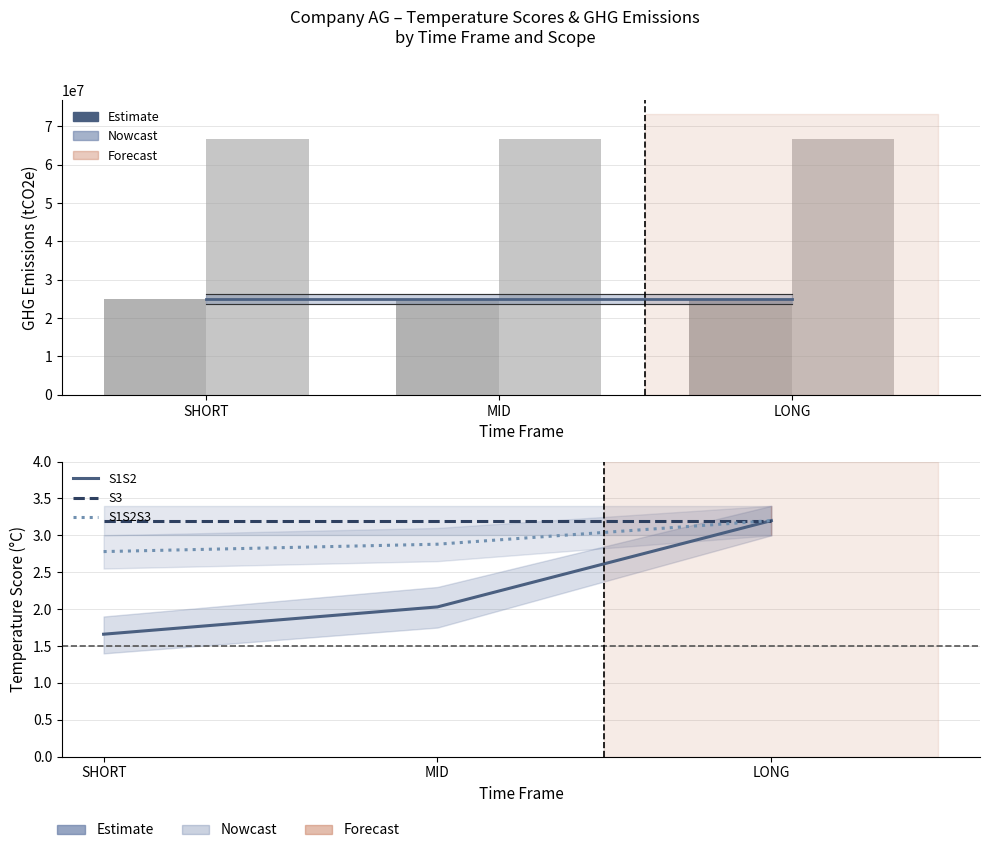

Reading left to right, list all the values displayed in this chart.

S1S2 Estimate: SHORT=24965246.1	MID=24965246.1	LONG=24965246.1
S1S2 GHG: SHORT=24965246.1	MID=24965246.1	LONG=24965246.1
S3 GHG: SHORT=66591747.5	MID=66591747.5	LONG=66591747.5
S1S2: SHORT=1.7	MID=2.0	LONG=3.2
S3: SHORT=3.2	MID=3.2	LONG=3.2
S1S2S3: SHORT=2.8	MID=2.9	LONG=3.2